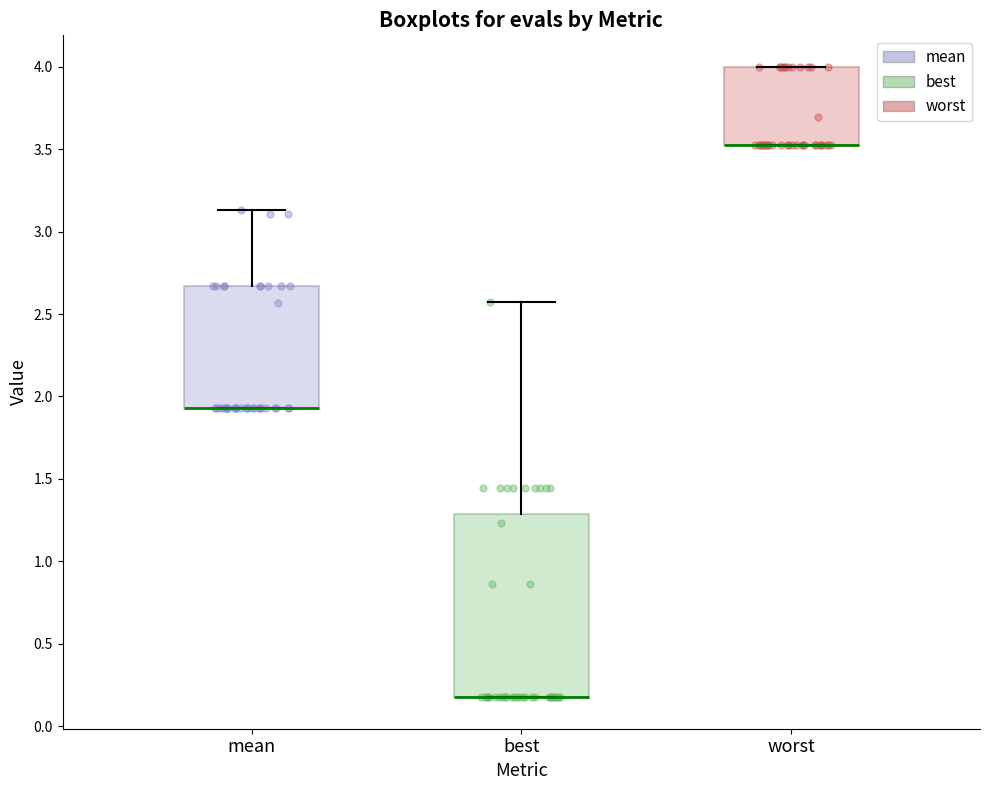

Where is the upper edge of the box for worst on the y-axis? The values are not printed on the chart, so give them approximately, as read against the axis.

4.00